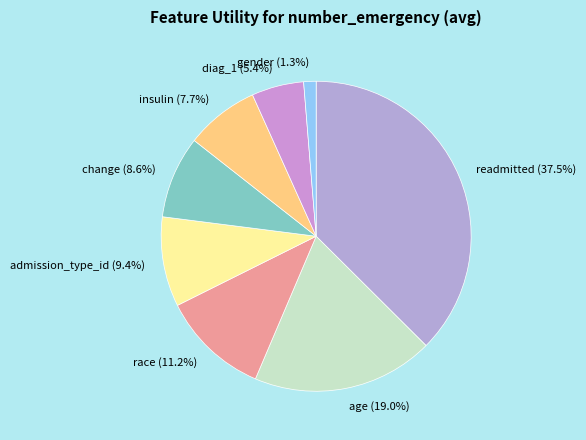

How many slices are in this pie chart?

8